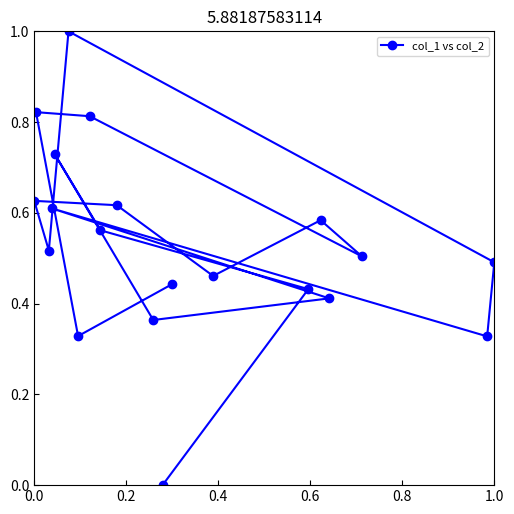

The chart shows a value of 0.2 at 1.0. True or false?

False